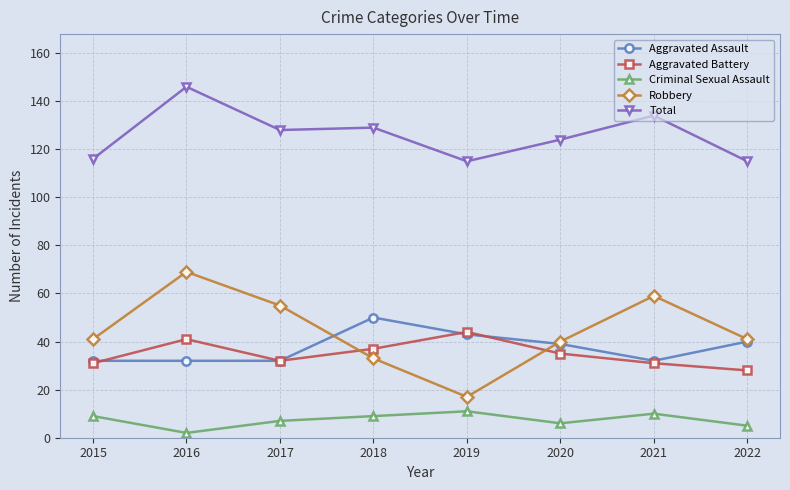

How many lines are shown in the chart?

5